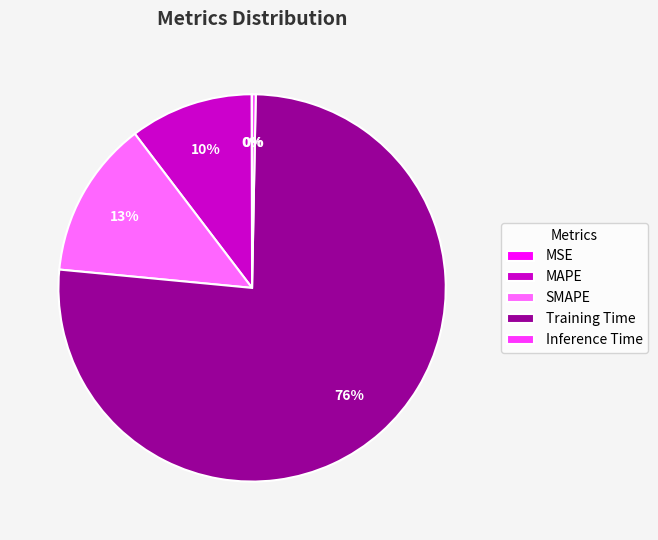

Which category has the biggest portion of the pie?

Training Time